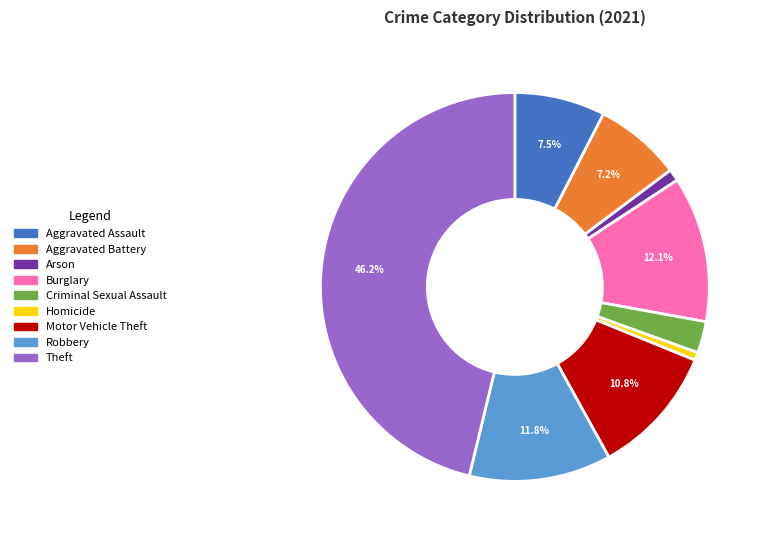

To the nearest percent, what is the combined percentage of Aggravated Assault and Motor Vehicle Theft?

18%